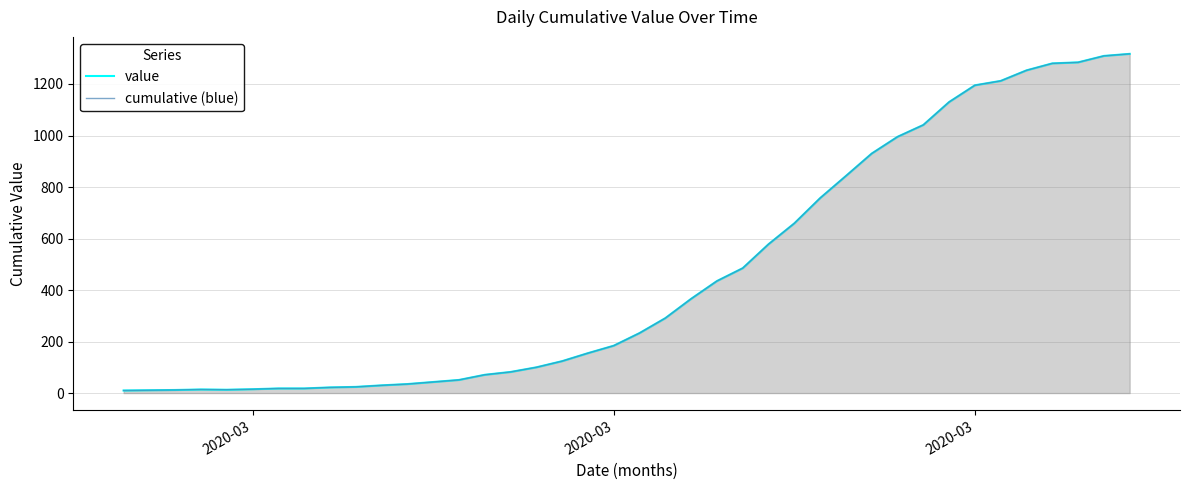

What is the maximum value for value?

1317